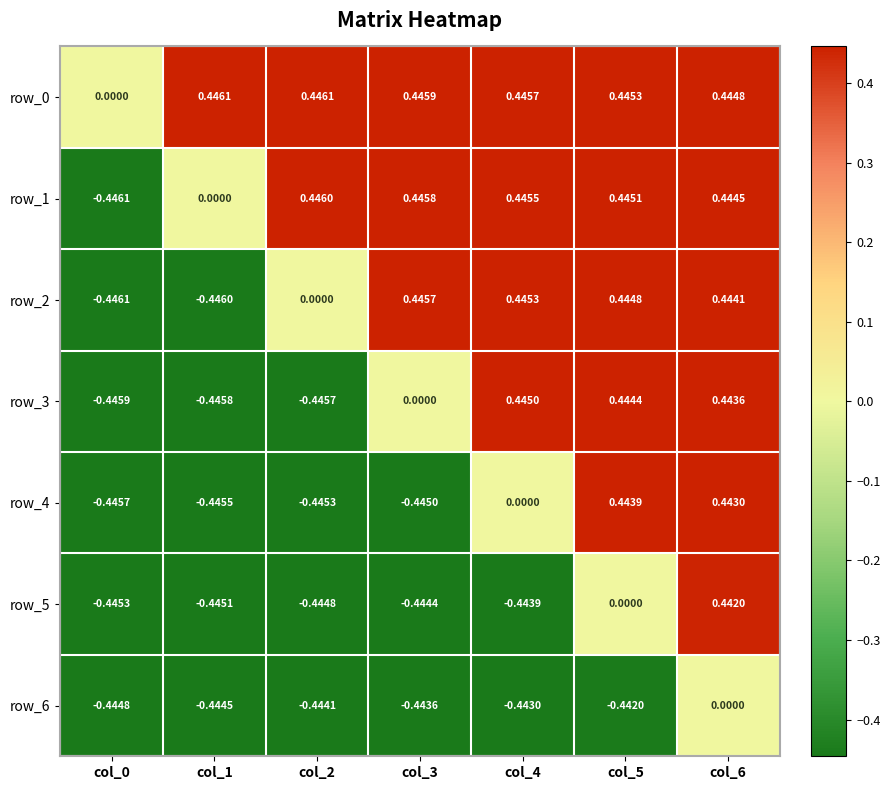

List the labels in order of row_5 value, smallest first.

col_0, col_1, col_2, col_3, col_4, col_5, col_6